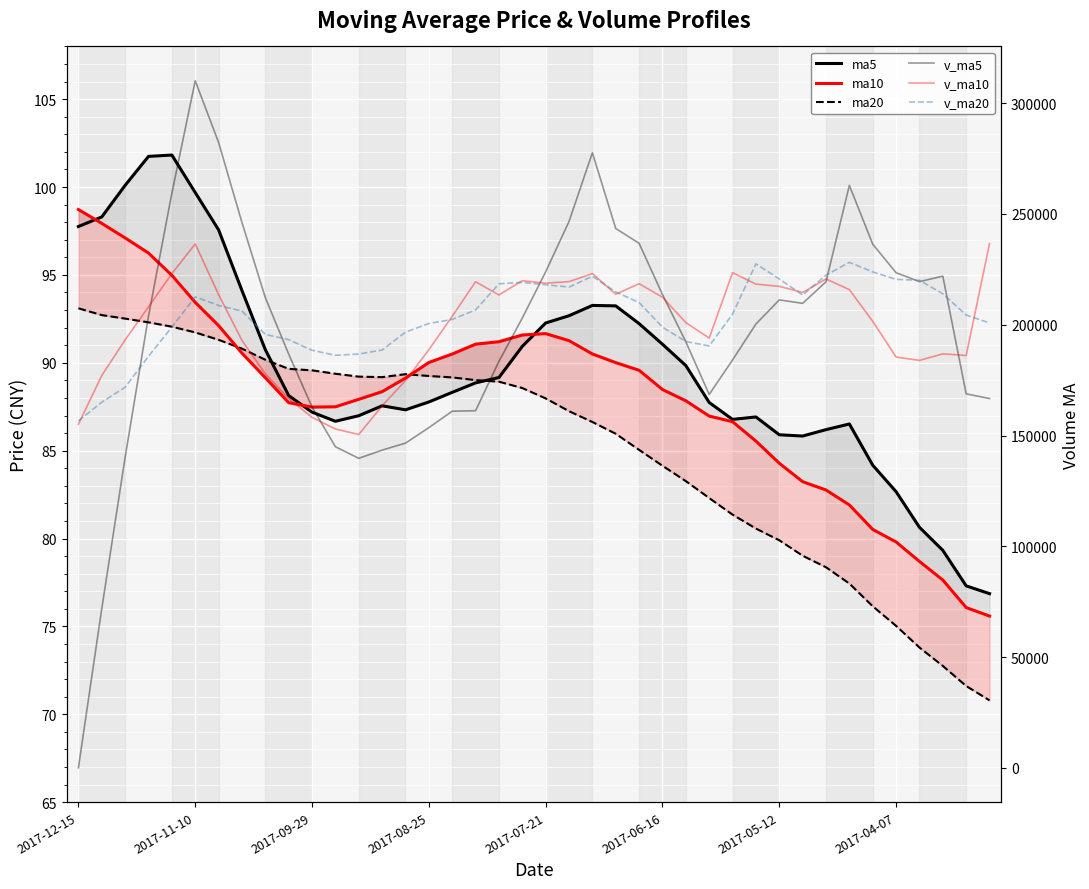

What is the value of the v_ma20 point at the 37th from the left?

220075.6